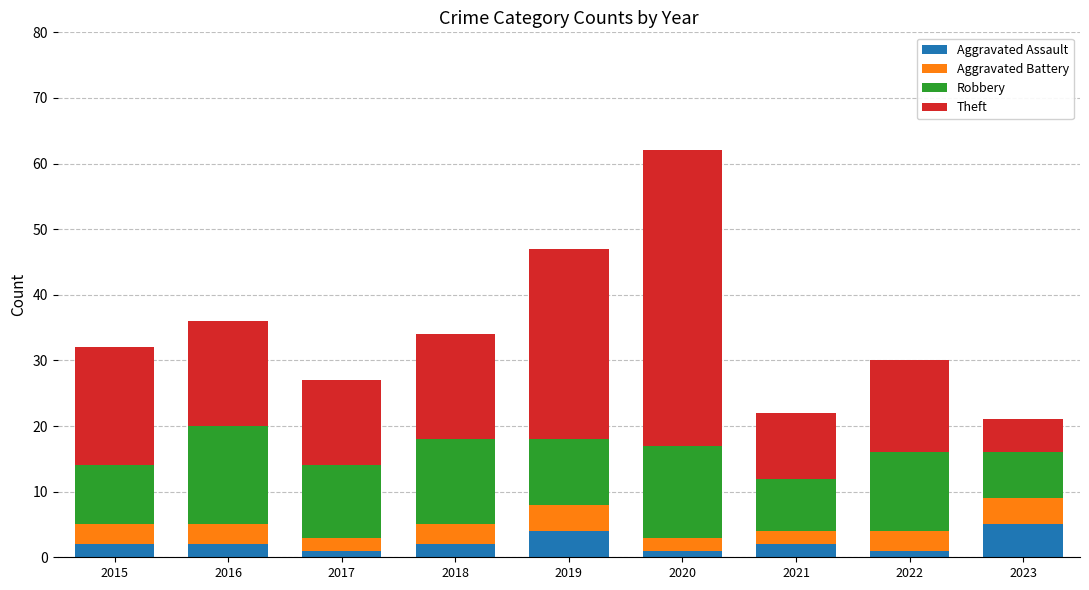

At which category is the sum across all series the highest?

2020